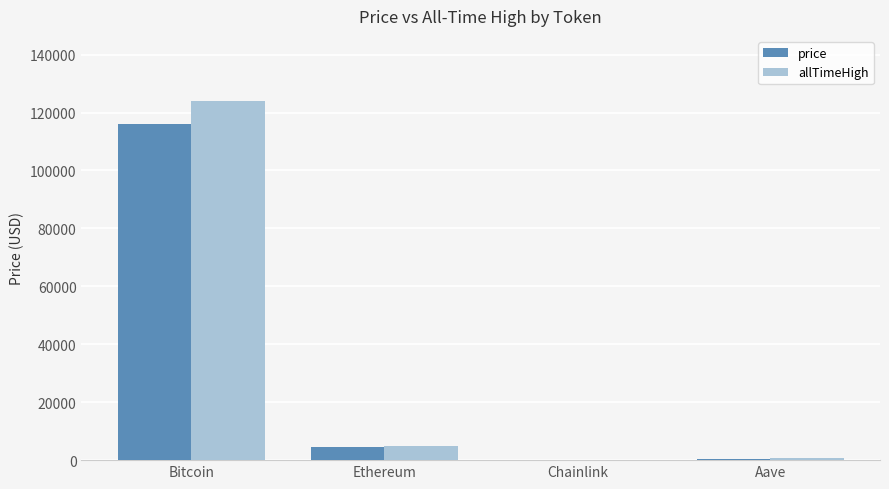

What is the sum of all allTimeHigh values?

129788.4